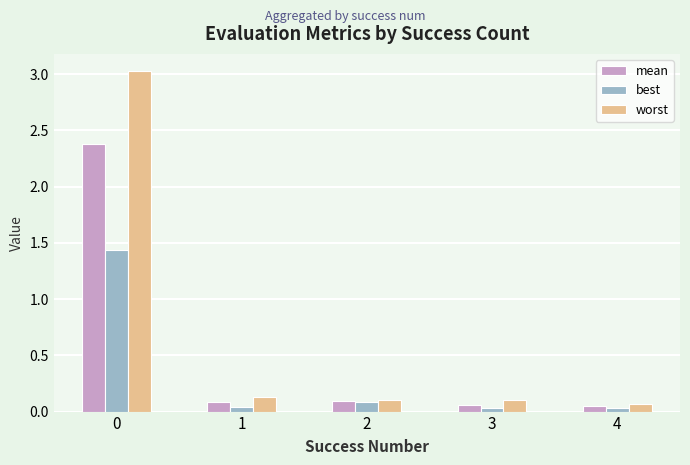

Which series has the widest spread of values?

worst